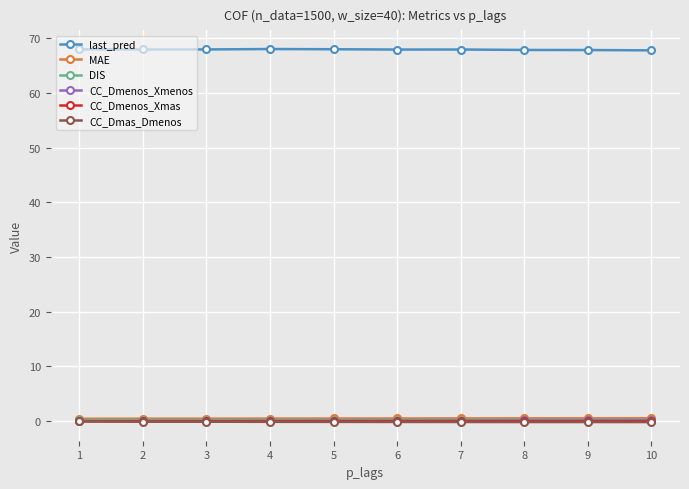

Is it true that CC_Dmas_Dmenos equals -0.1 at 2?

True